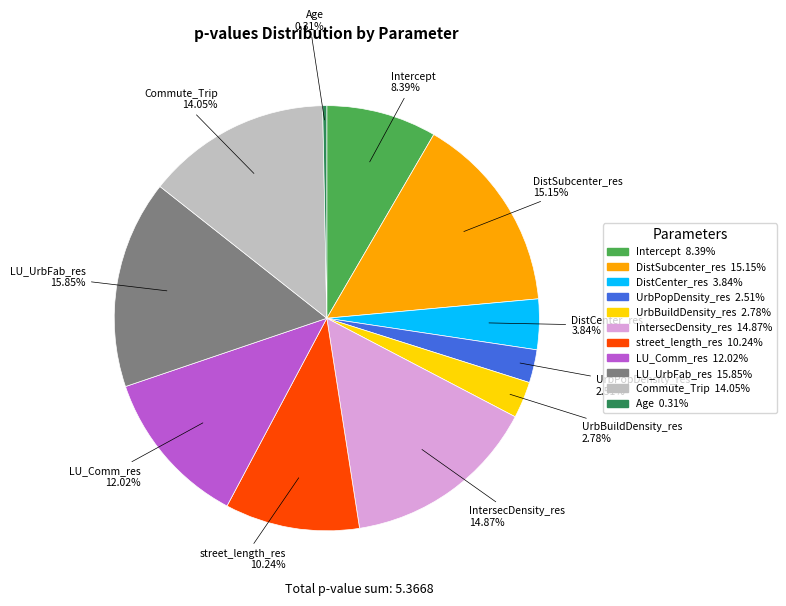

Count the number of slices in the pie.

11